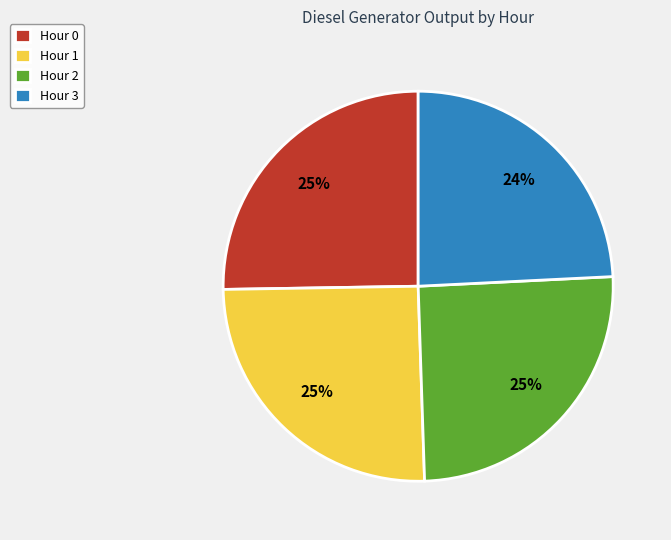

Is there a majority slice in this chart?

No